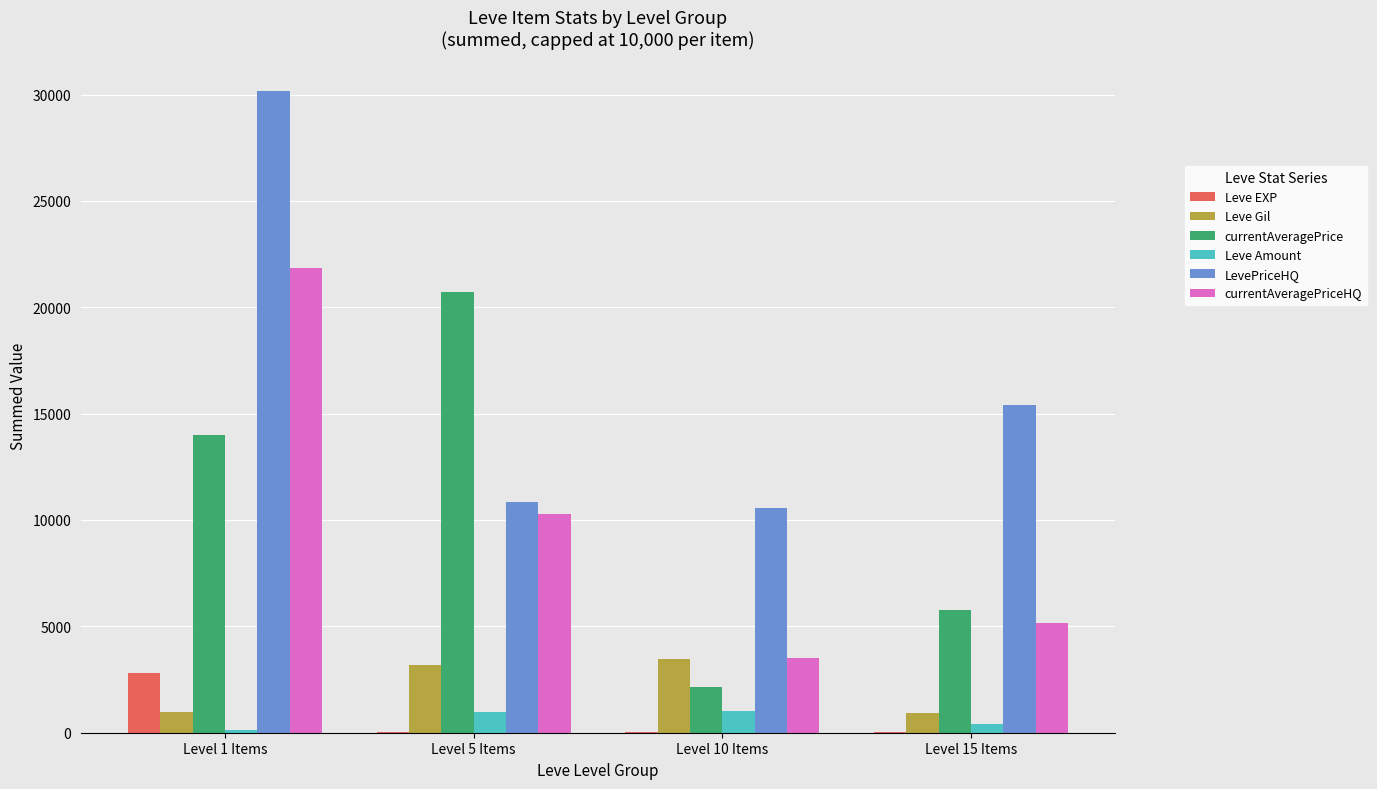

What is the greatest value displayed?

30184